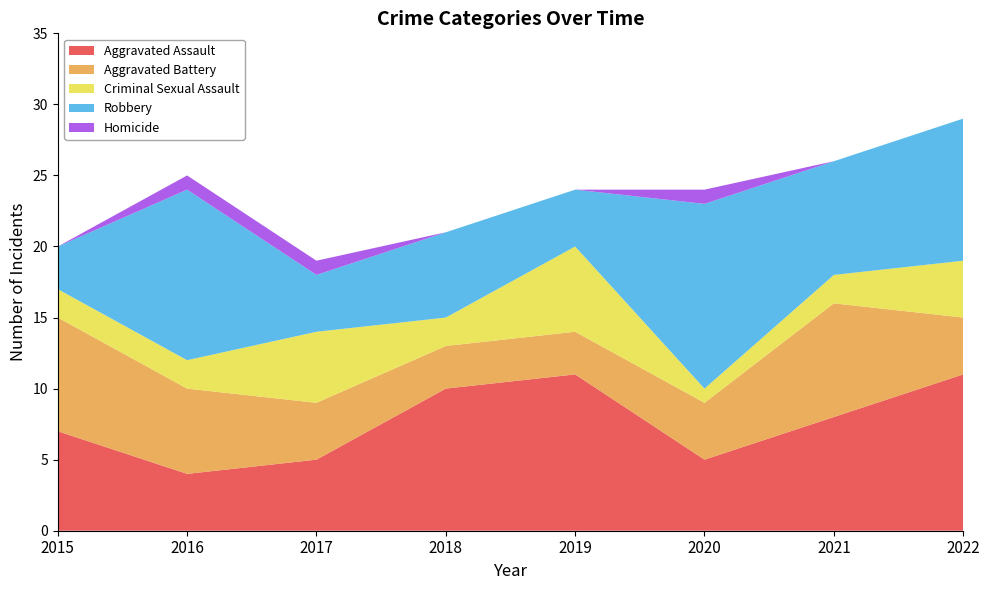

Reading left to right, what are all the values shown in this chart?

Aggravated Assault: 7	4	5	10	11	5	8	11
Aggravated Battery: 8	6	4	3	3	4	8	4
Criminal Sexual Assault: 2	2	5	2	6	1	2	4
Robbery: 3	12	4	6	4	13	8	10
Homicide: 0	1	1	0	0	1	0	0